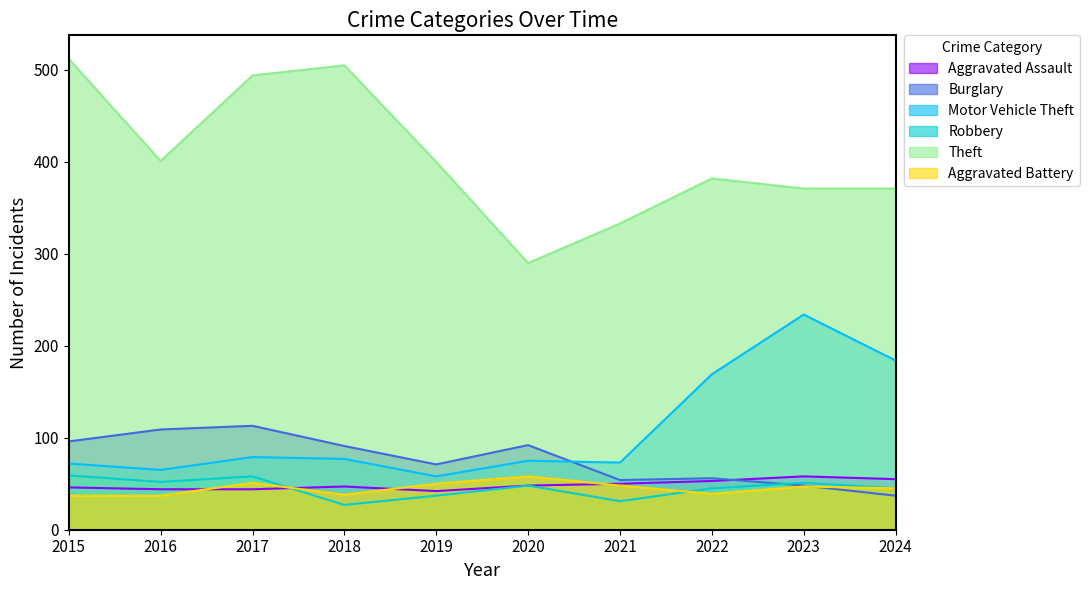

True or false: Motor Vehicle Theft has a value of 65 at 2022.

False